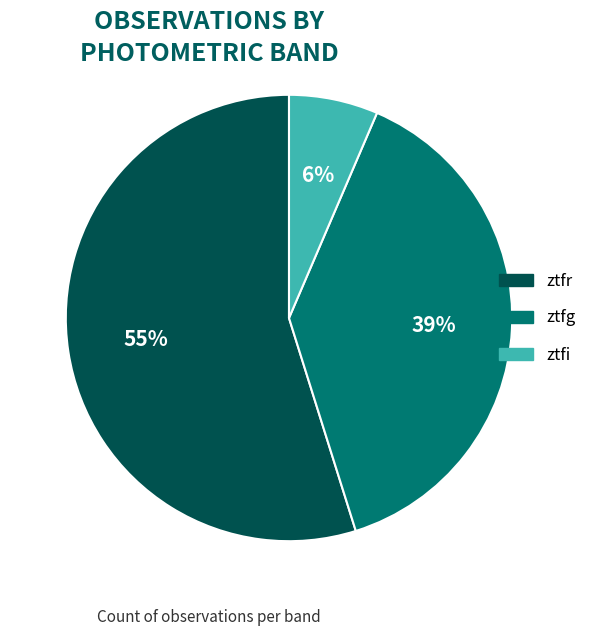

True or false: ztfg accounts for 45% of the total.

False